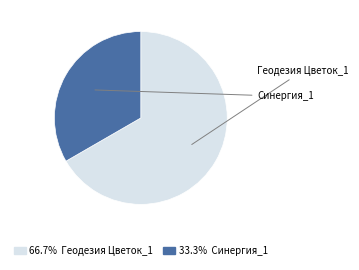

Is there any slice that represents more than half of the pie?

Yes